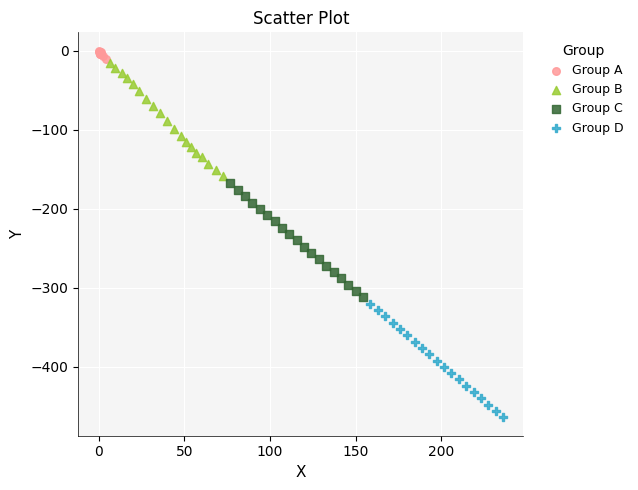

Which series has the largest Y range (max minus min)?

Group C